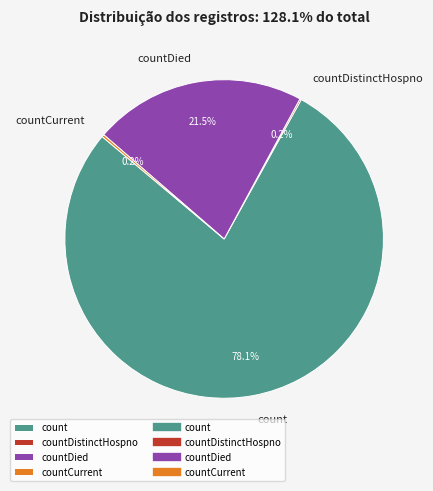

What is the ratio of the value at count to the value at countDied?

3.6